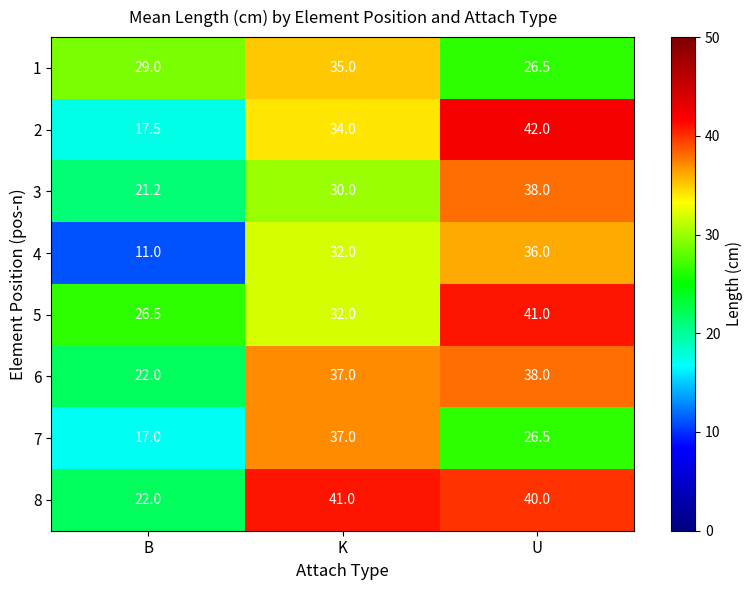

At which label is 1 closest to 30?

B